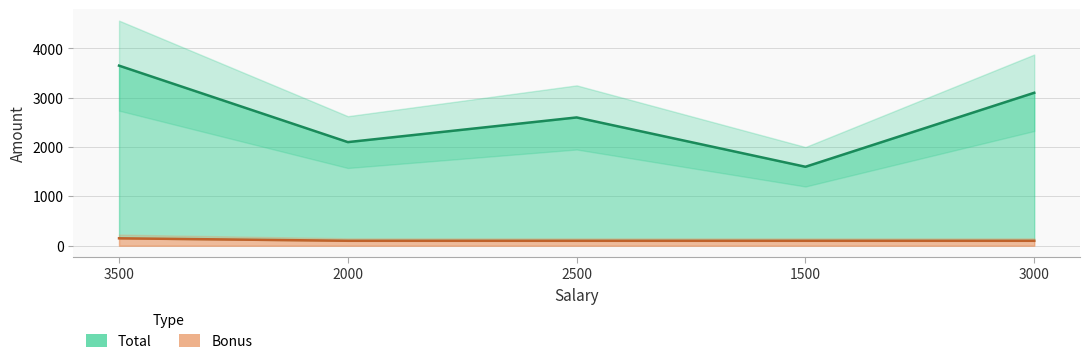

True or false: Bonus has a value of 100 at 1500.

True